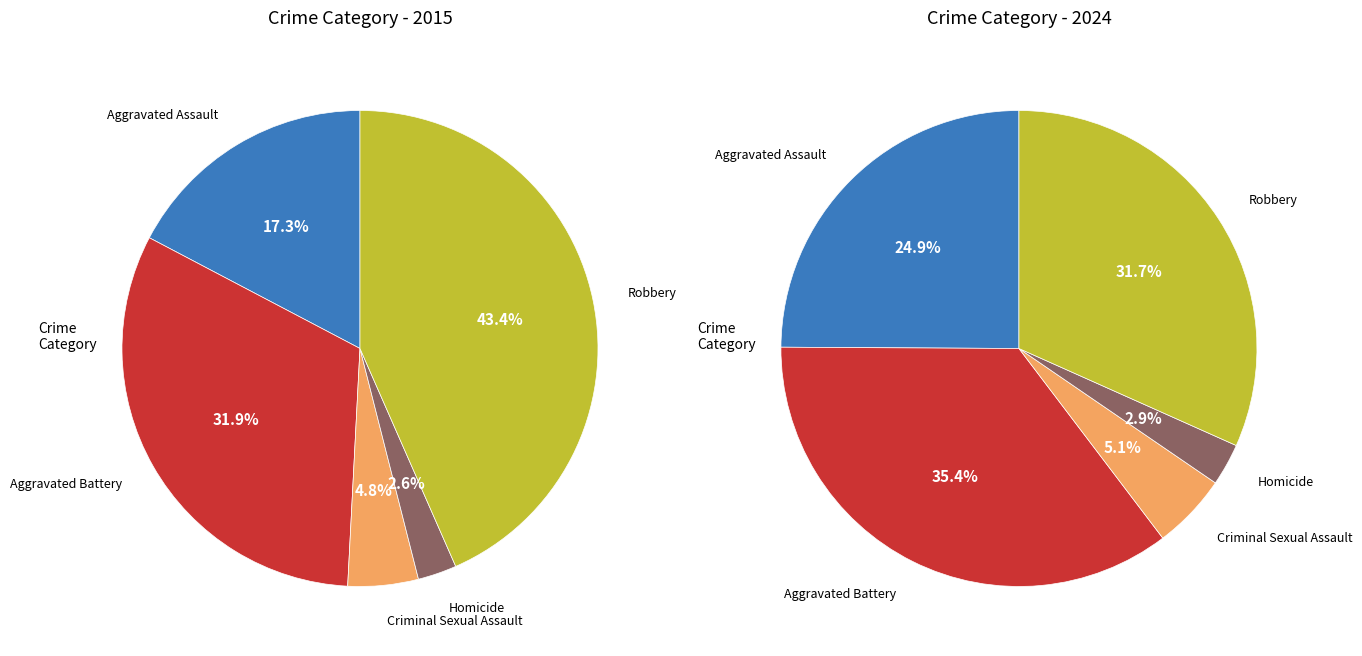

To the nearest percent, what is the difference between the values_2024 and values_2015 slice percentages?

11%